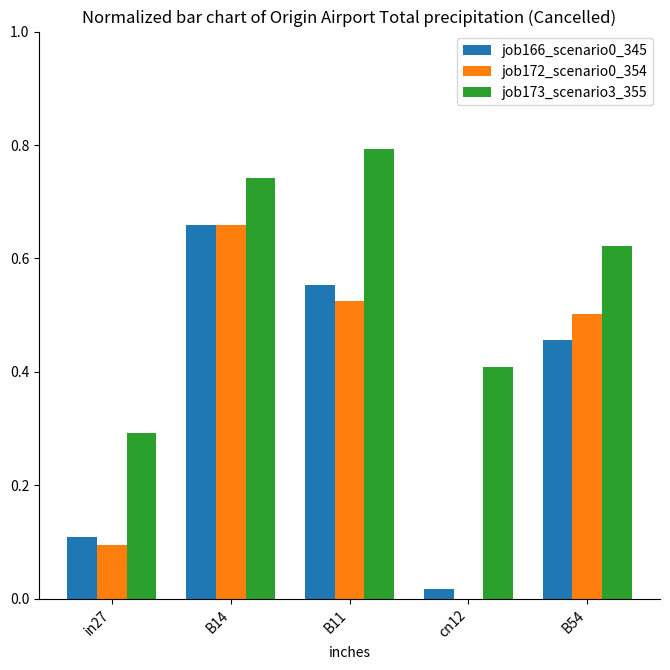

Which category has the highest value across all series?

B11